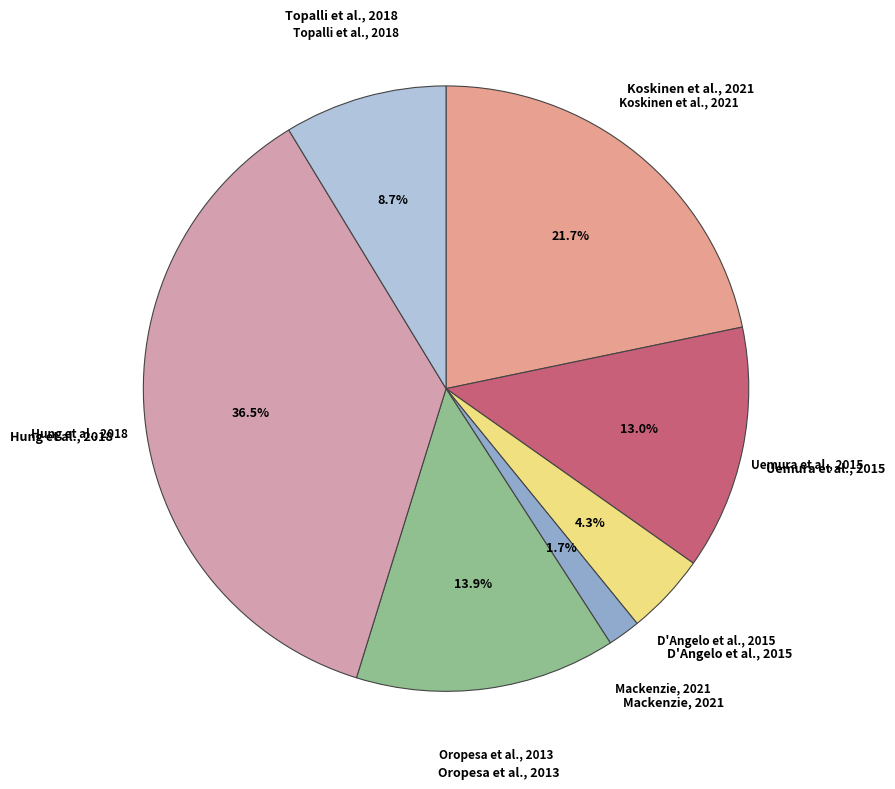

What is the smallest slice in the pie chart?

Mackenzie, 2021